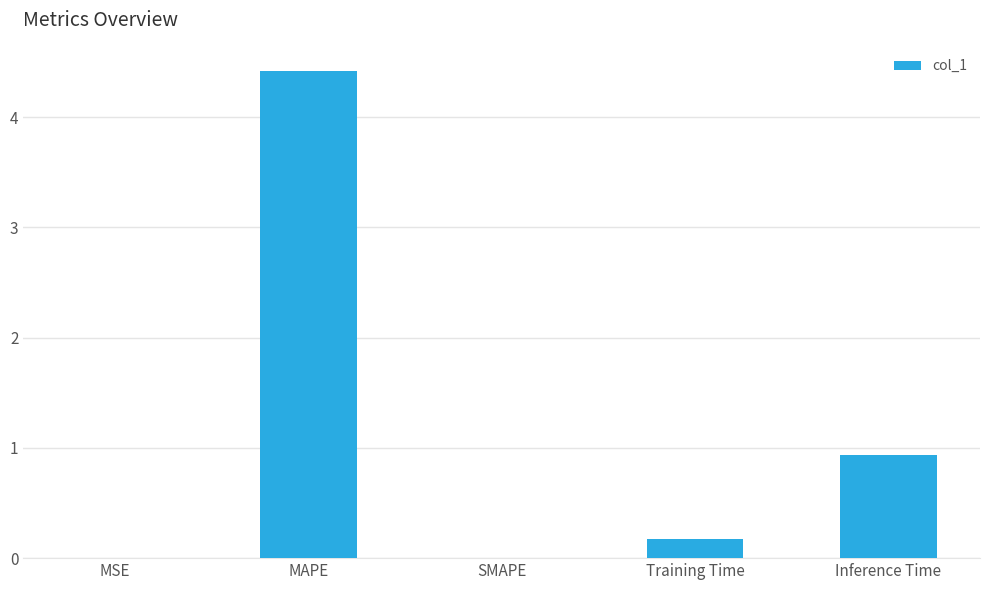

The value at Training Time is 0.2. True or false?

True